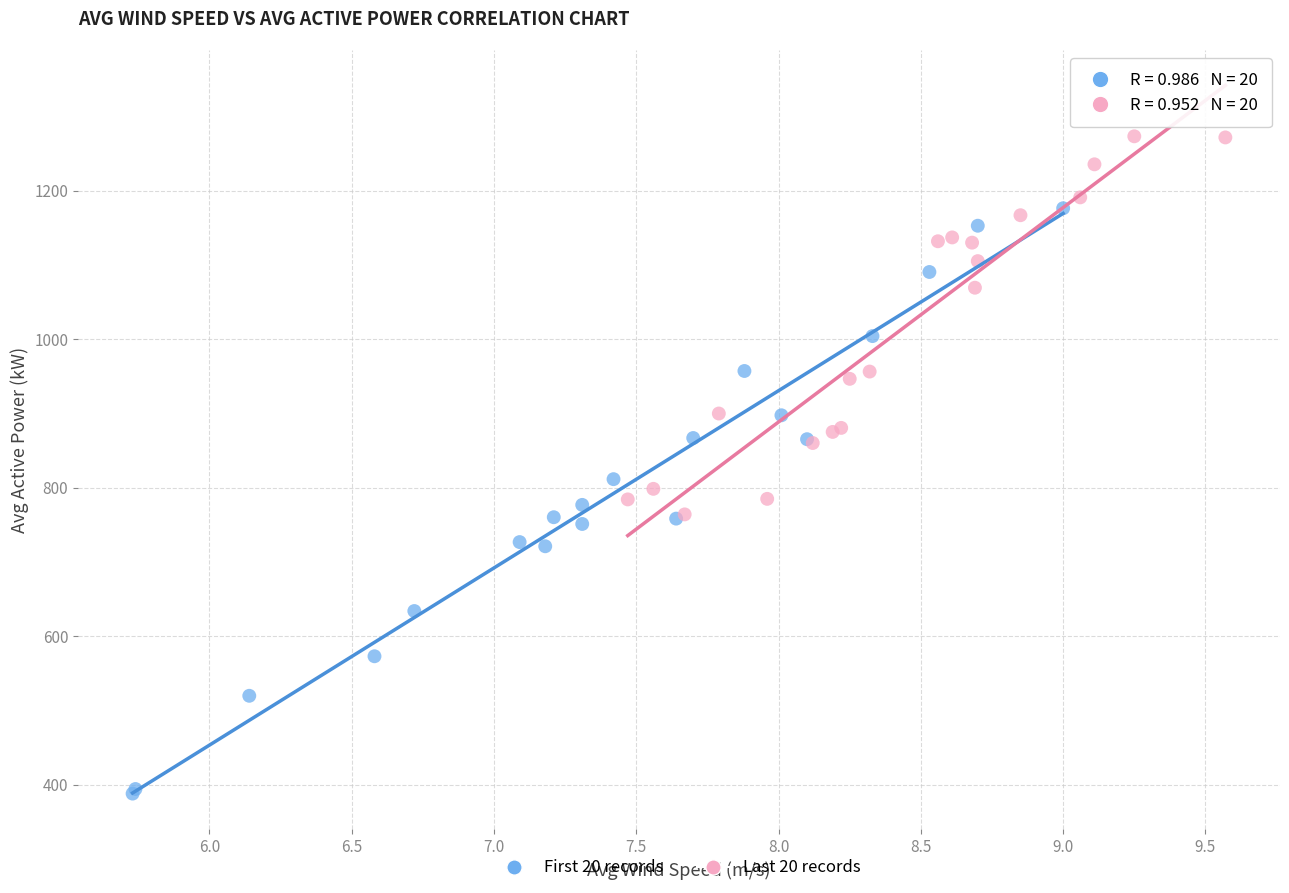

Which series has the largest Y range (max minus min)?

First 20 records